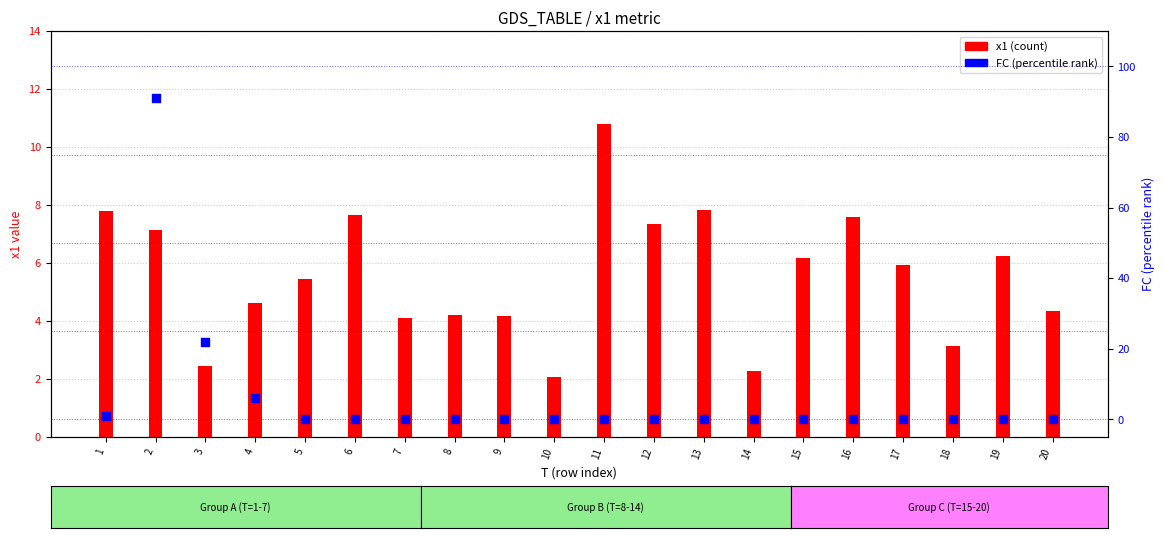

Is the value of x1 (count-like) at 2 greater than the value of FC (percentile-like) at 17?

Yes